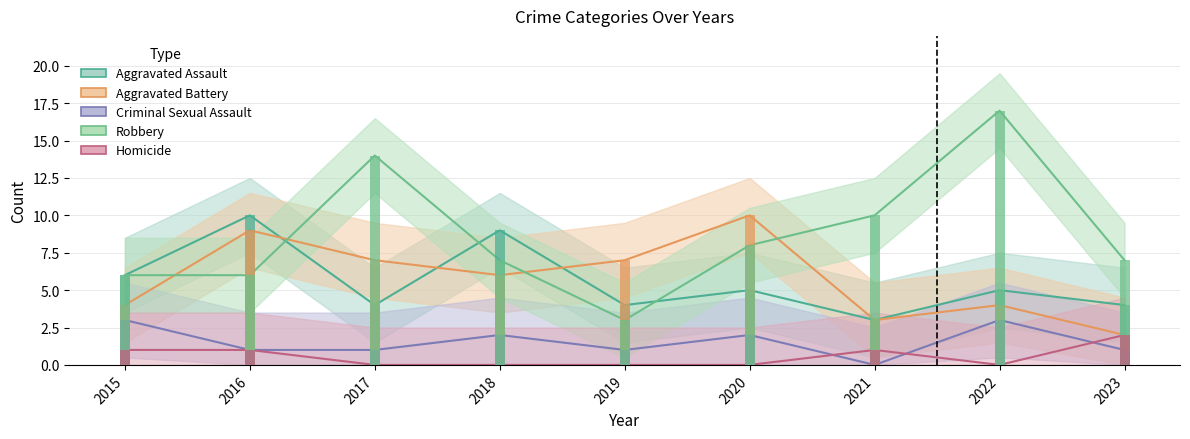

What are all the series names shown in the legend?

Aggravated Assault, Aggravated Battery, Criminal Sexual Assault, Robbery, Homicide